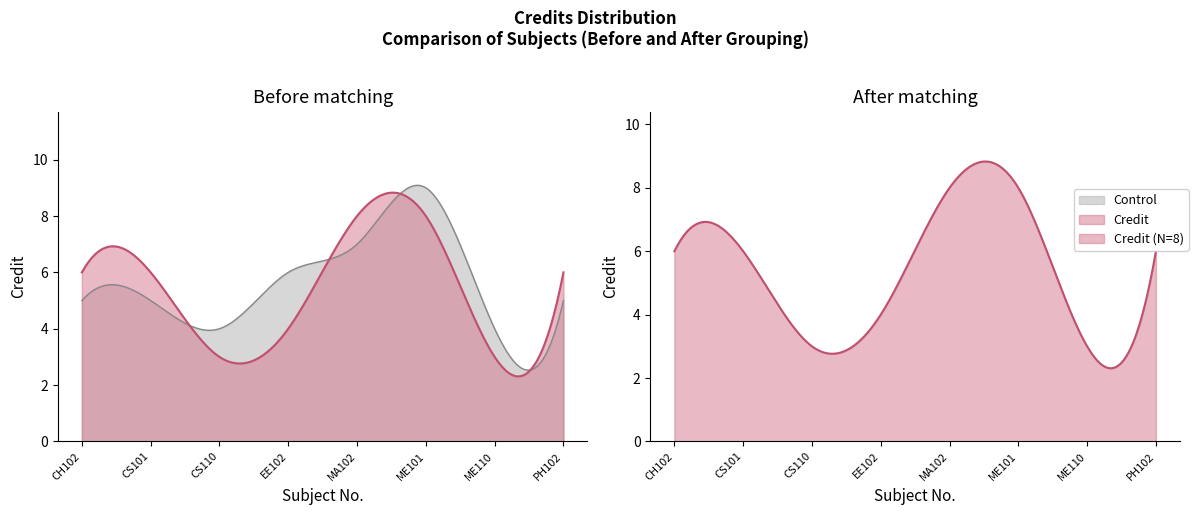

Between ME110 and CH102, which is larger?

CH102